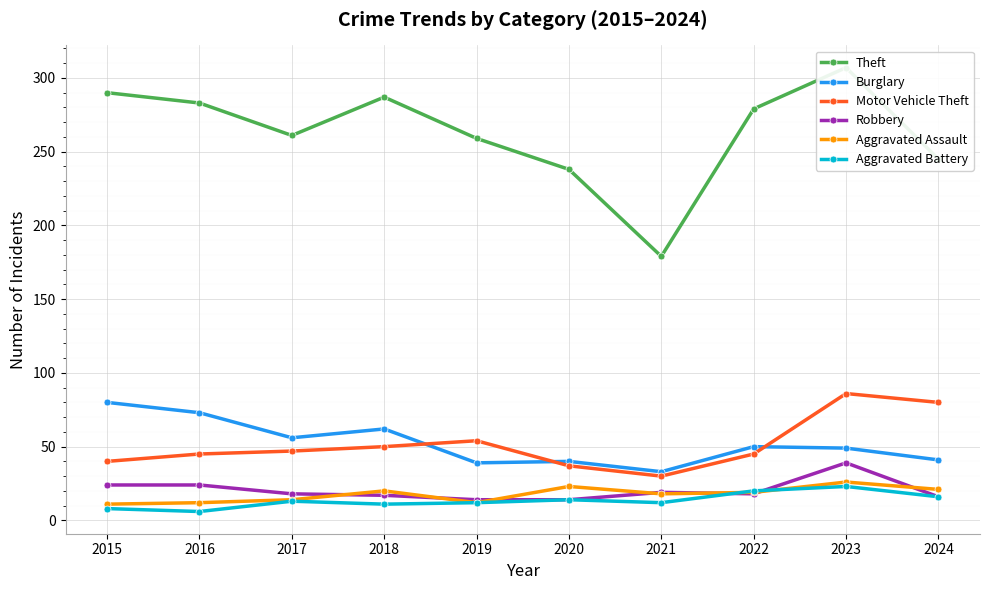

Where does the Aggravated Assault series first go above 19?

2018